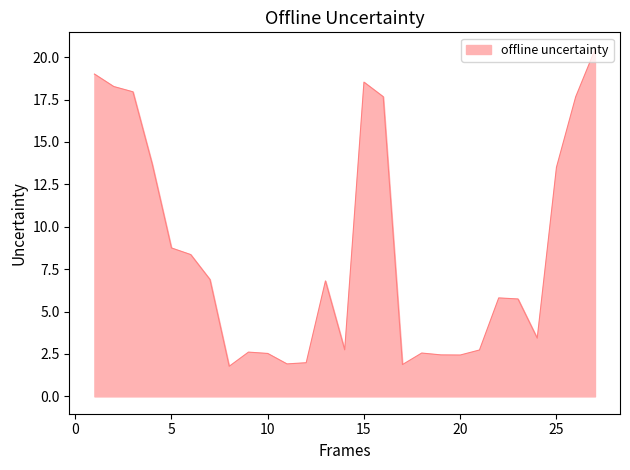

Count the number of categories in the chart.

27